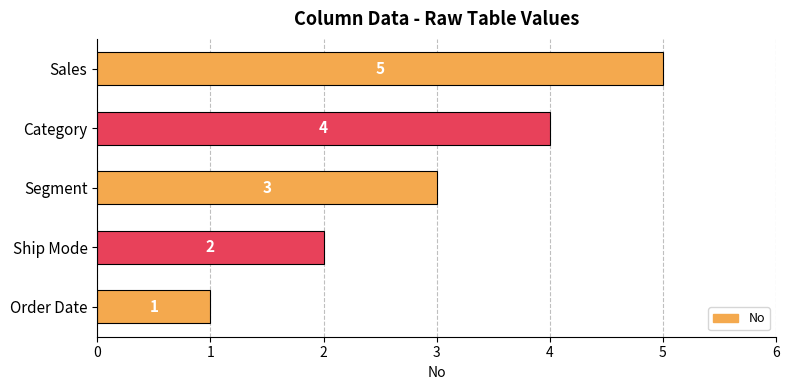

How many values are between 2 and 4?

3